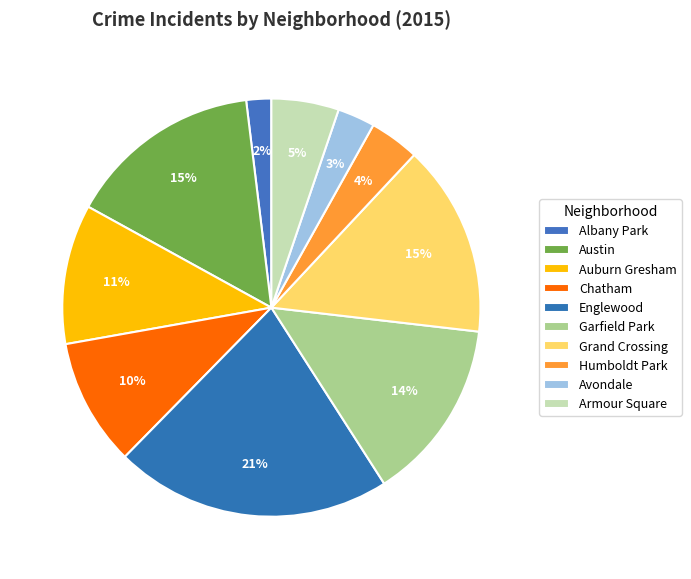

How much of the chart is everything except Auburn Gresham?

89.2%